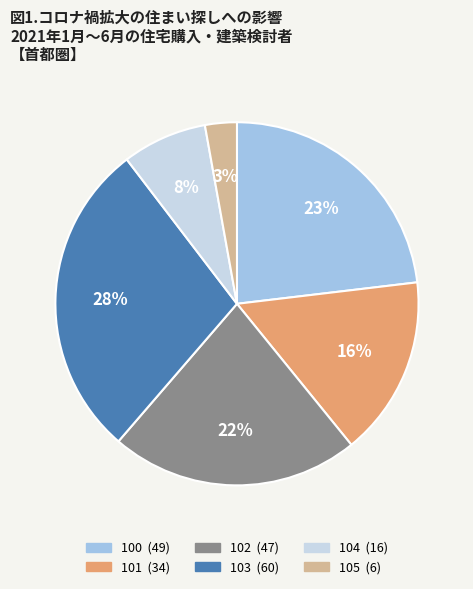

What is the ratio of the value at 101 to the value at 103?

0.6